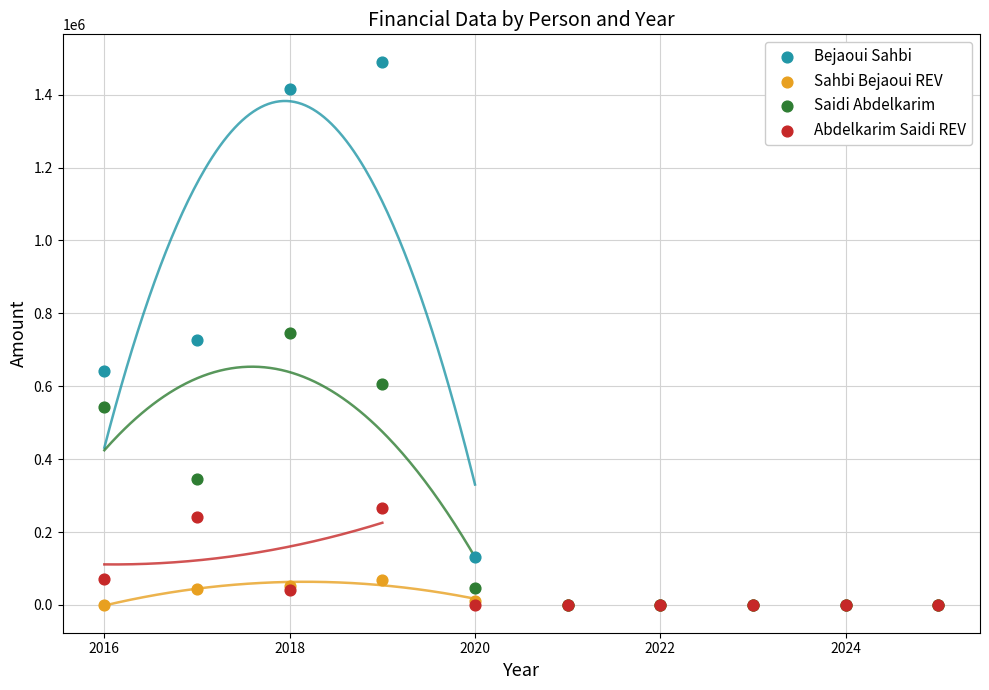

Which series has the largest Y range (max minus min)?

Bejaoui Sahbi